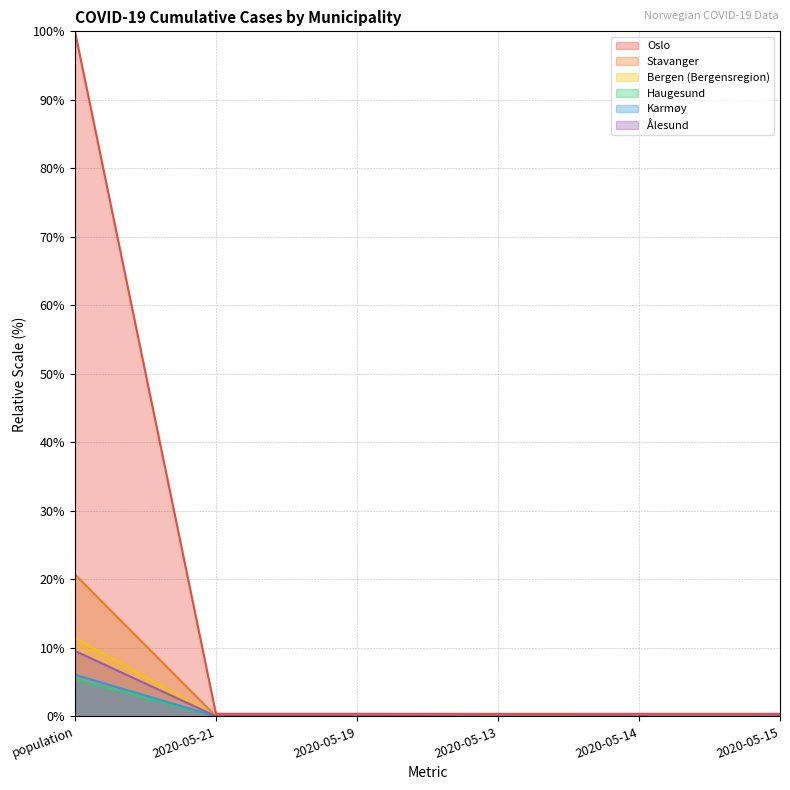

True or false: Ålesund and Bergen (Bergensregion) intersect in this chart.

False